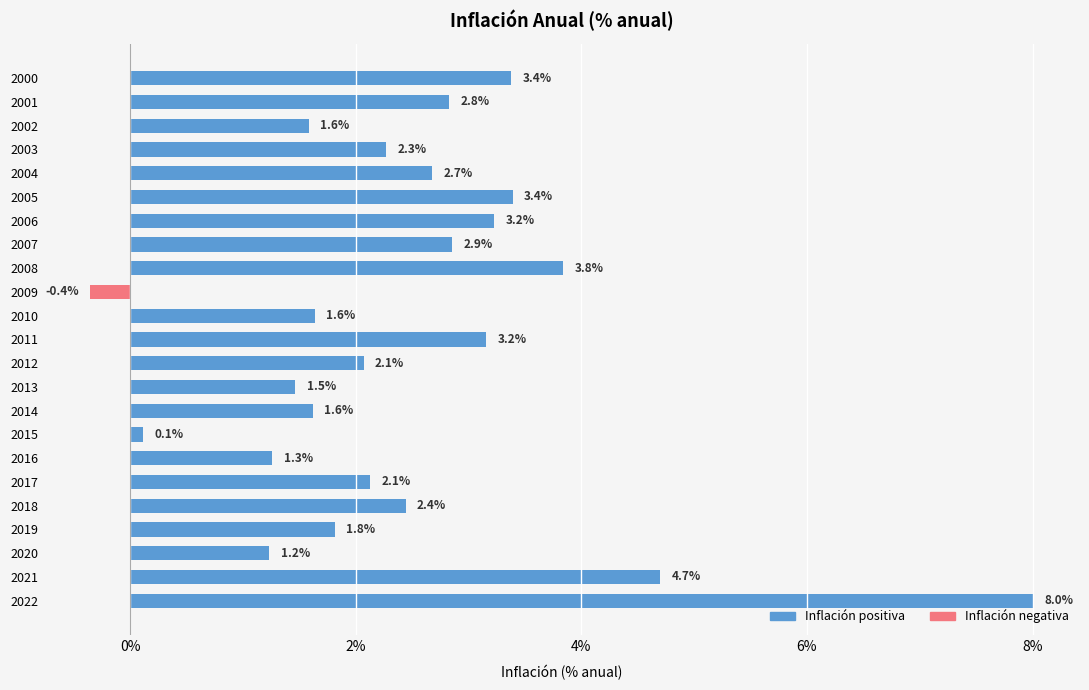

True or false: Inflación positiva has a value of 0.0 at 2003.

True